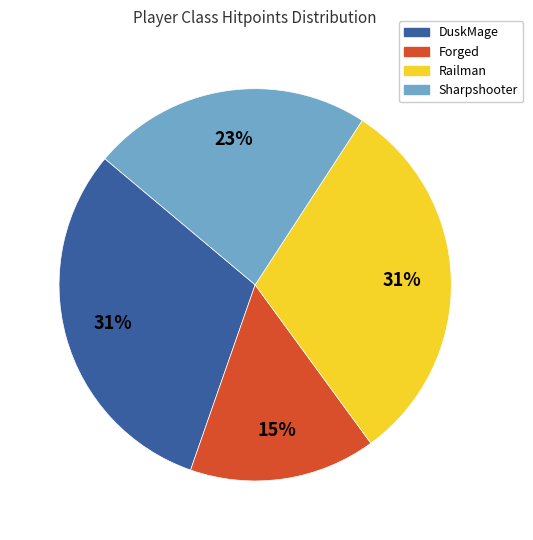

Count the number of slices in the pie.

4